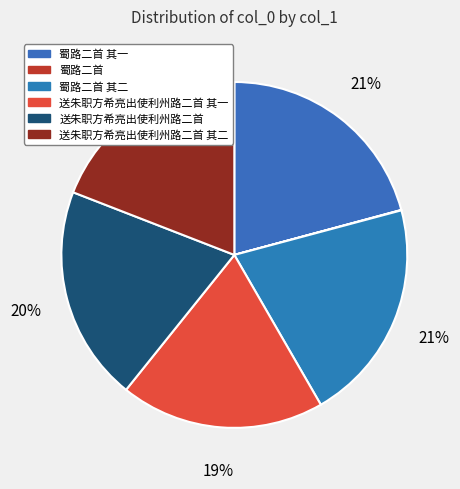

To the nearest percent, what is the difference between the 送朱职方希亮出使利州路二首 其一 and 送朱职方希亮出使利州路二首 slice percentages?

1%